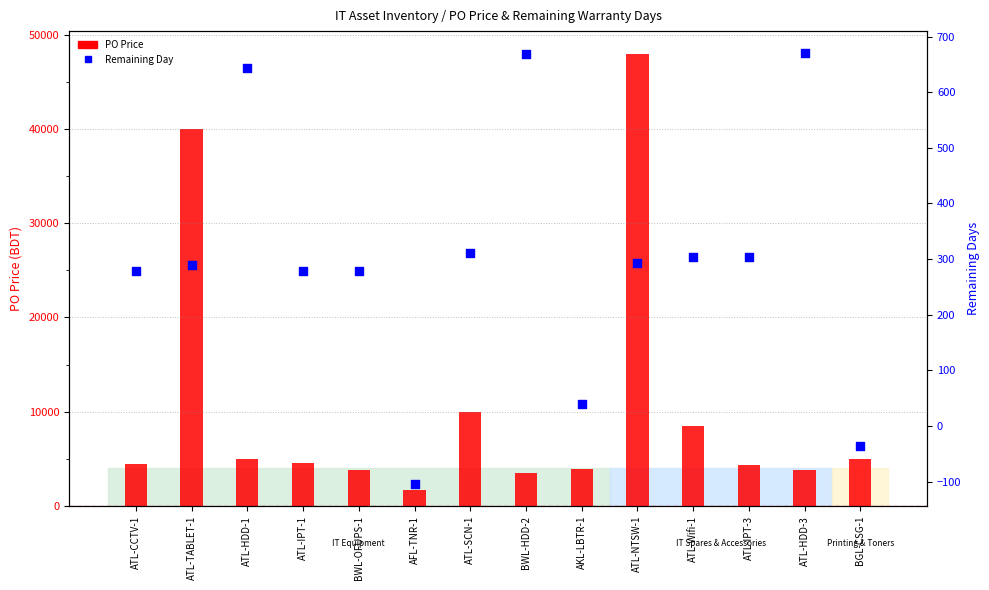

At which category is the sum across all series the highest?

ATL-NTSW-1